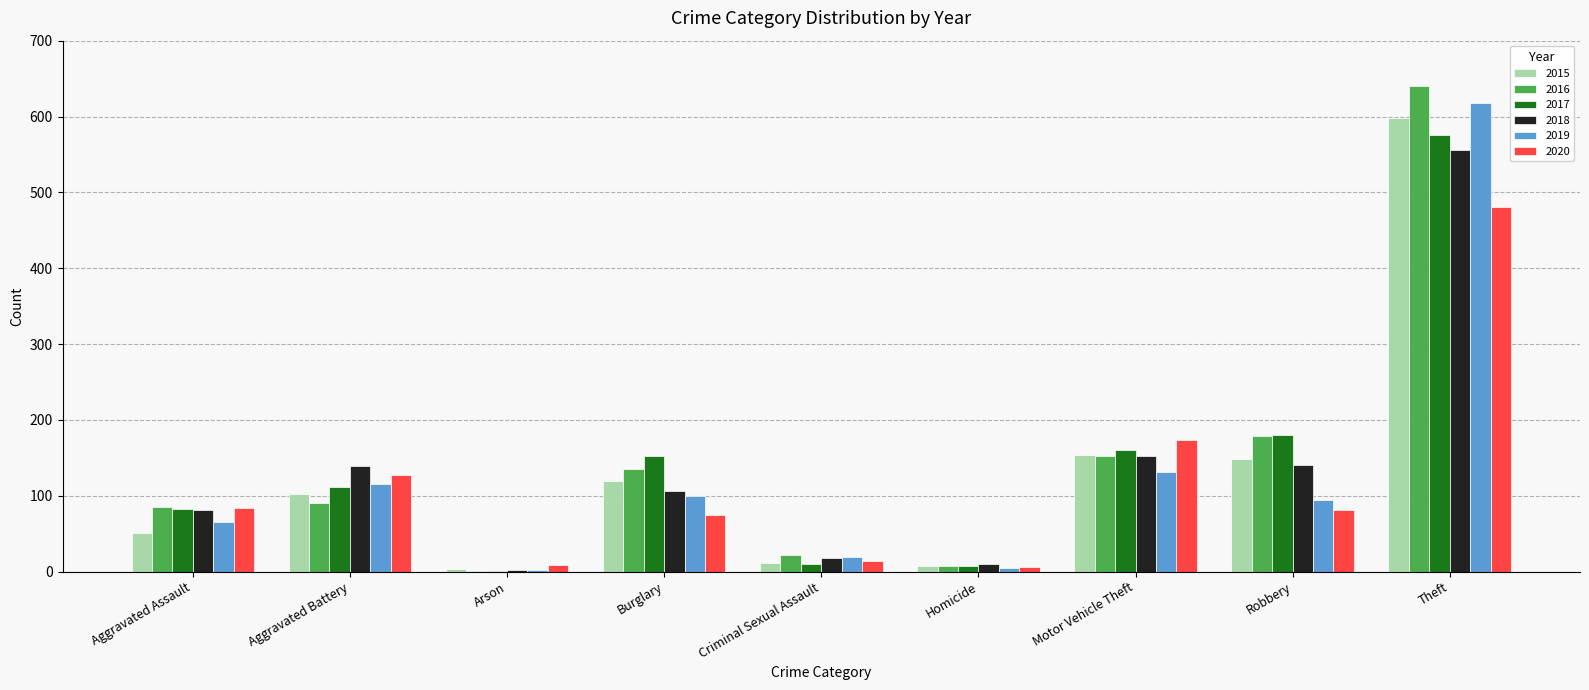

What are all the series names shown in the legend?

2015, 2016, 2017, 2018, 2019, 2020